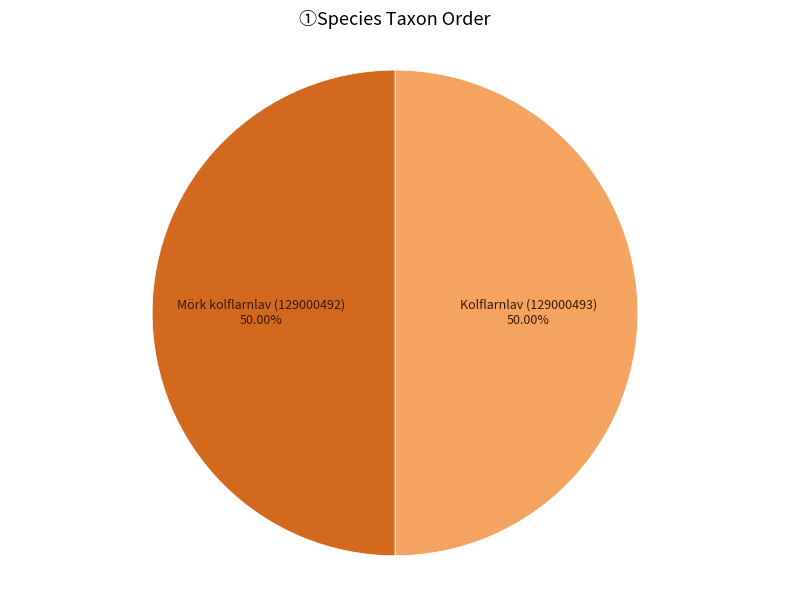

What is the ratio of the value at Mörk kolflarnlav (129000492) to the value at Kolflarnlav (129000493)?

1.0